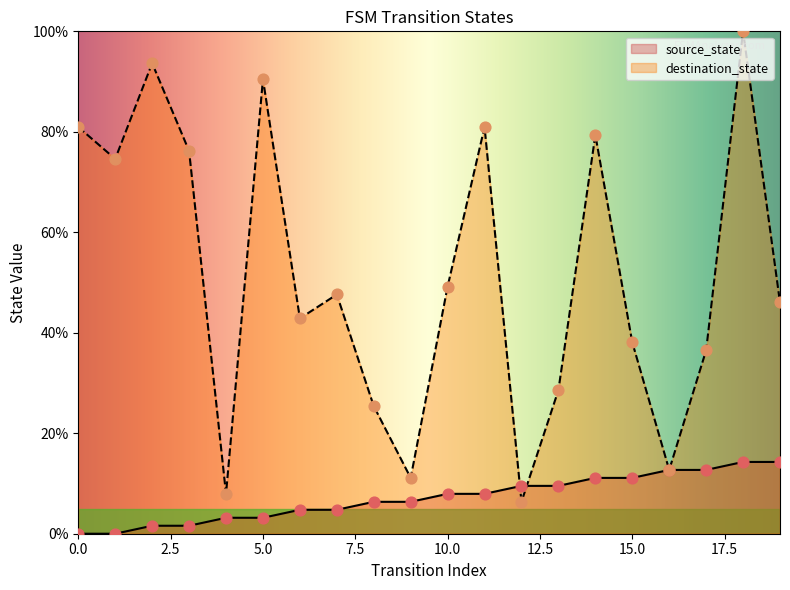

What are all the series names shown in the legend?

source_state, destination_state